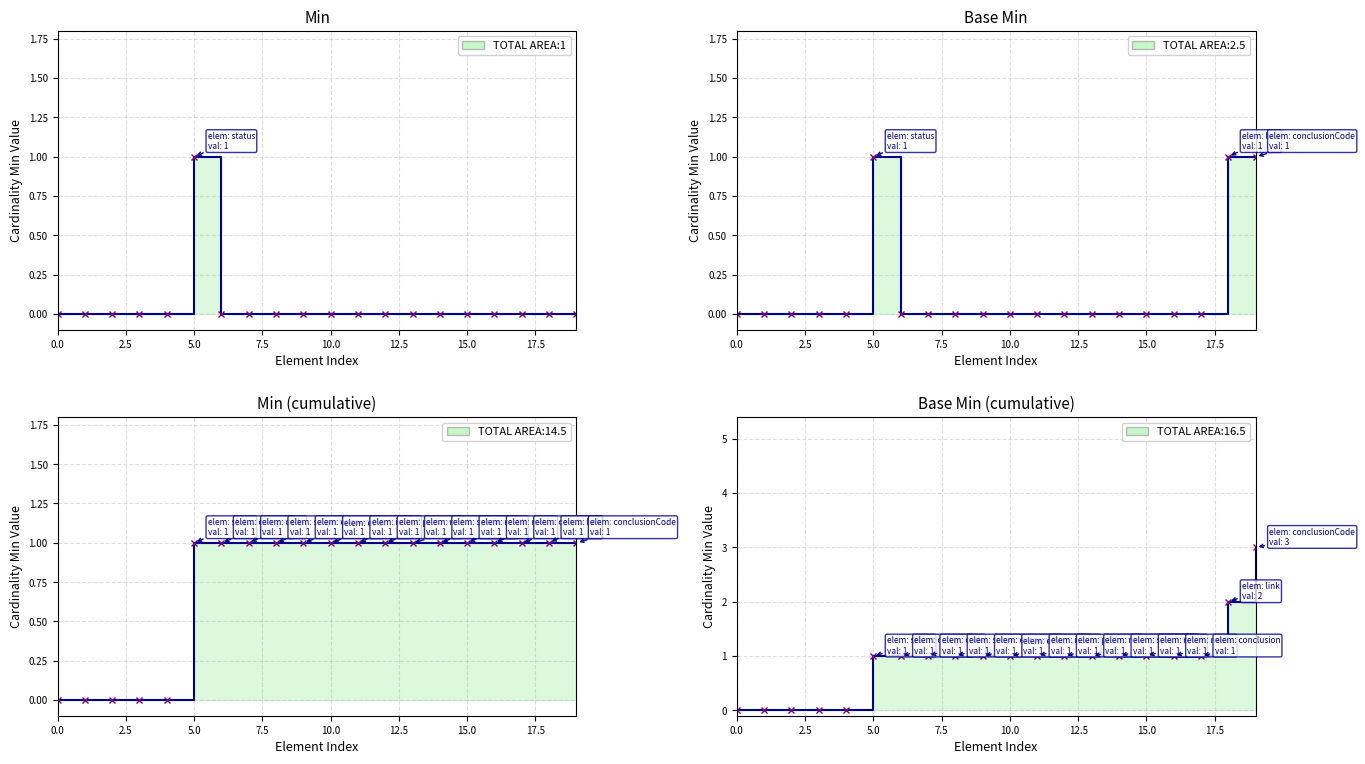

What is the sum of all Base Min (cumulative) values?

18